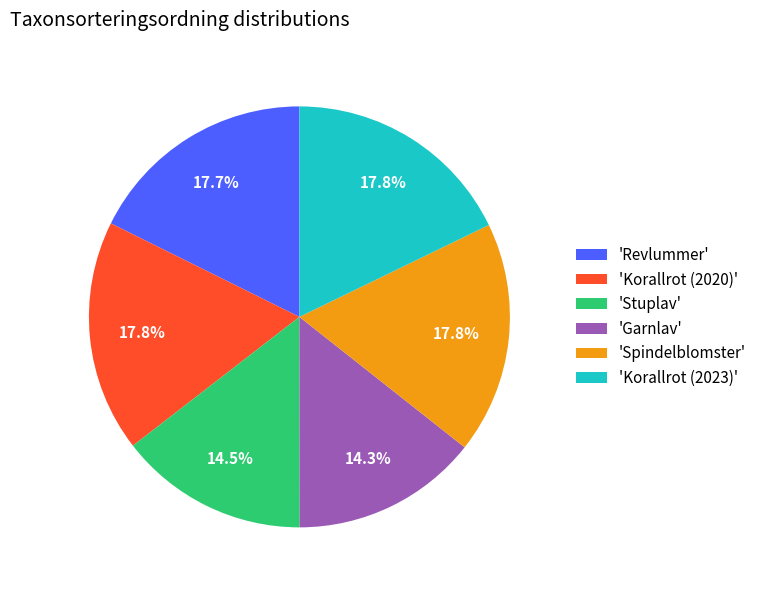

Approximately how many times larger is the value at 'Stuplav' compared to 'Korallrot (2020)'?

0.8